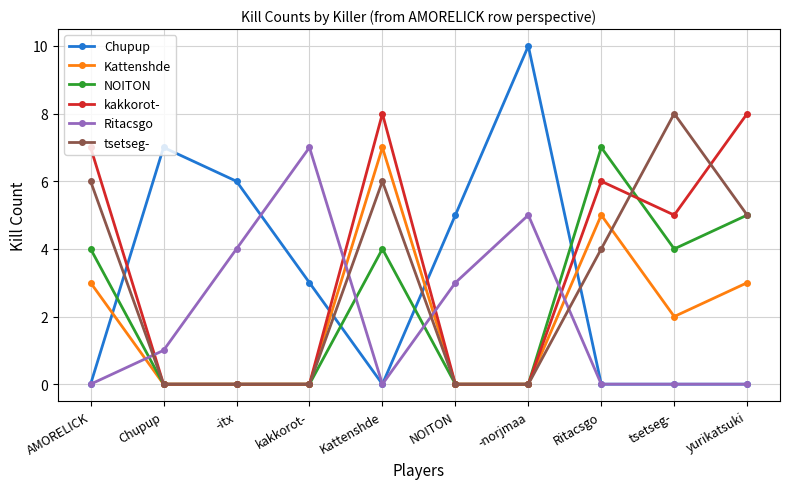

Reading left to right, transcribe all the data shown in this chart.

Chupup: 0	7	6	3	0	5	10	0	0	0
Kattenshde: 3	0	0	0	7	0	0	5	2	3
NOITON: 4	0	0	0	4	0	0	7	4	5
kakkorot-: 7	0	0	0	8	0	0	6	5	8
Ritacsgo: 0	1	4	7	0	3	5	0	0	0
tsetseg-: 6	0	0	0	6	0	0	4	8	5